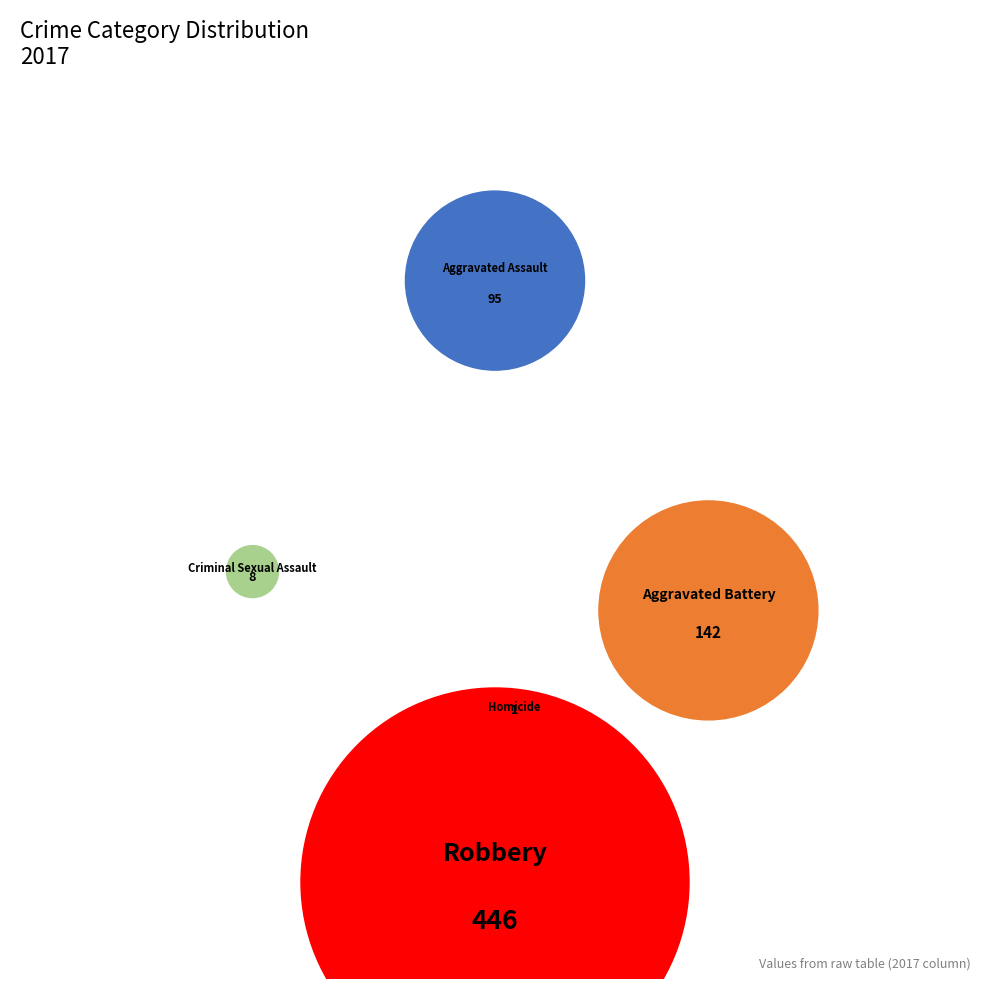

Which has a higher value, Aggravated Battery or Criminal Sexual Assault?

Aggravated Battery